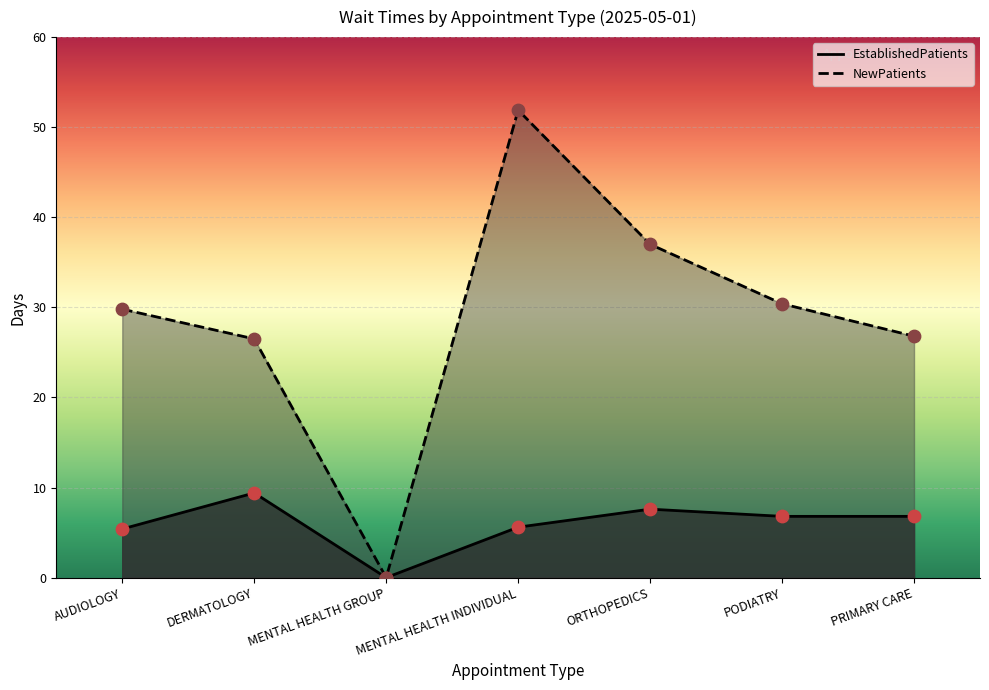

What is the total value across all series at AUDIOLOGY?

35.2